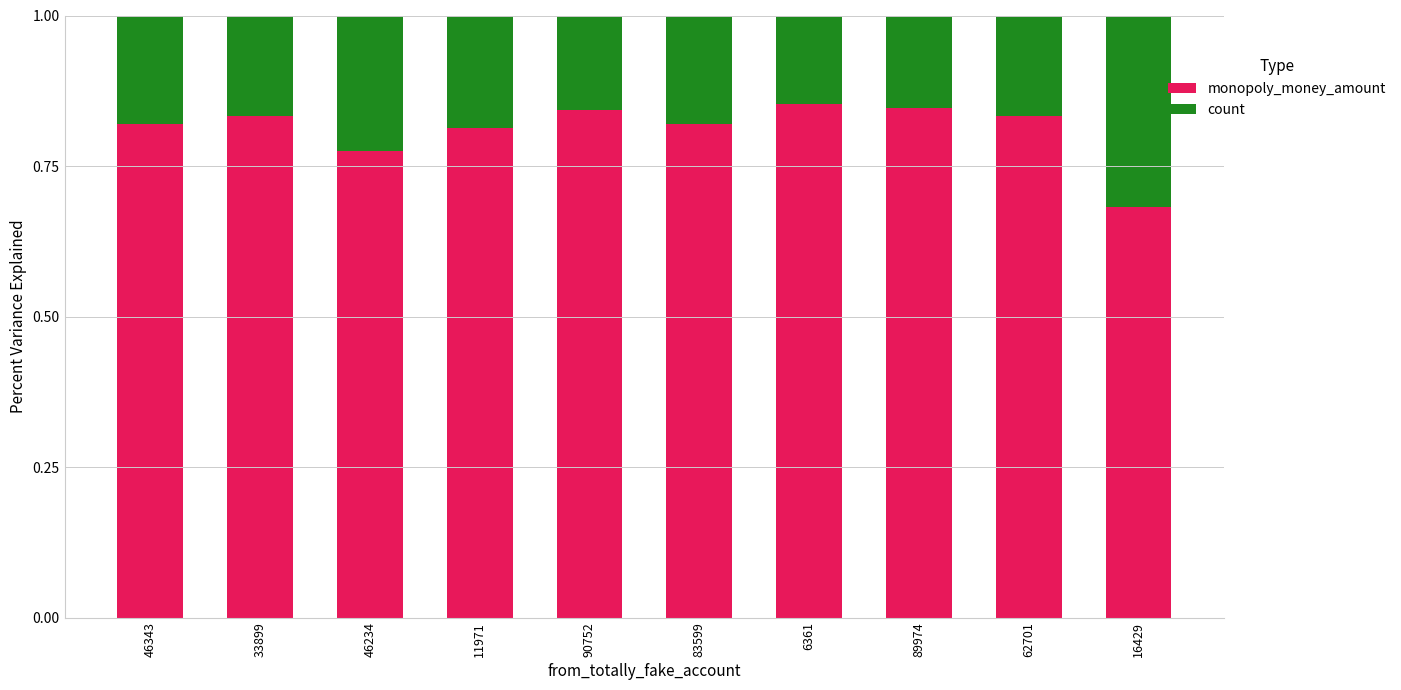

Is it true that monopoly_money_amount equals 0.4 at 46234?

False